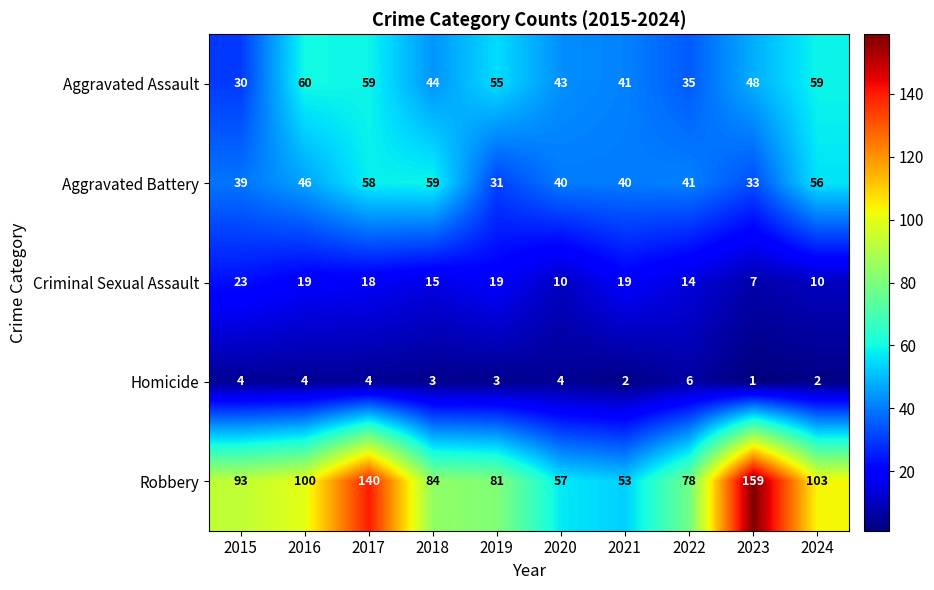

Which category has the highest value in the Aggravated Assault series?

2016